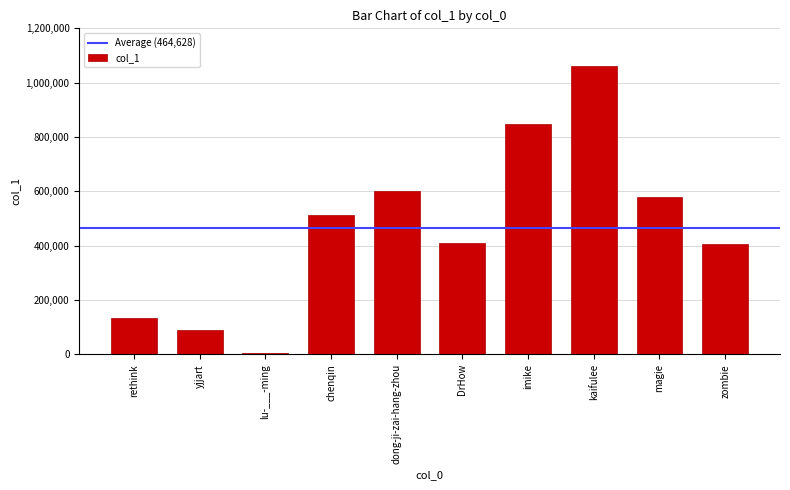

Is it true that the value at chenqin is 231596?

False